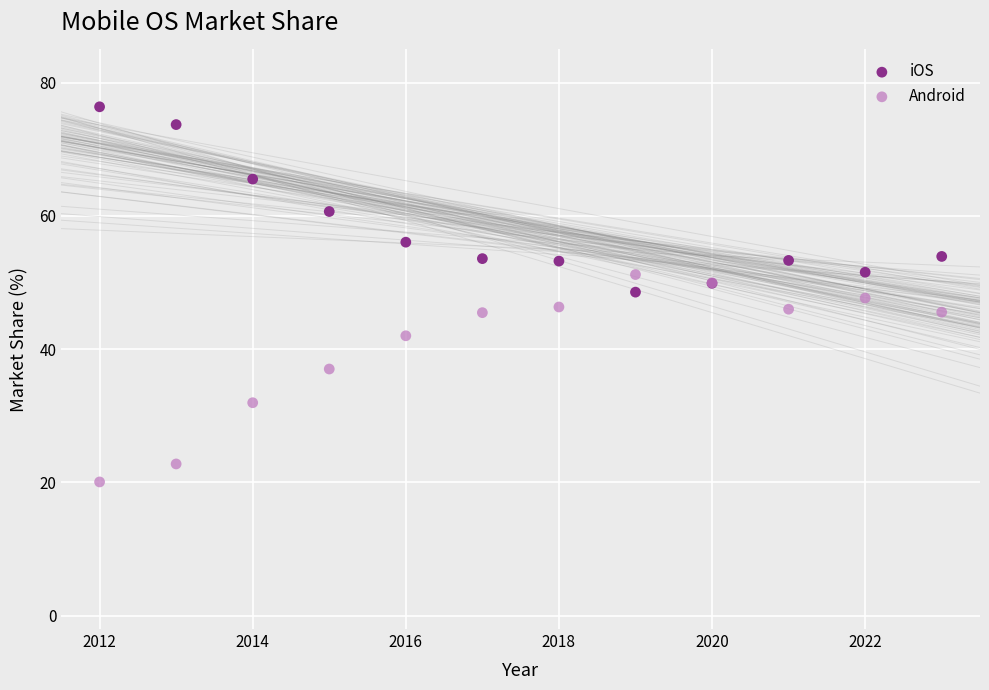

Which series has the widest spread of Y values?

Android